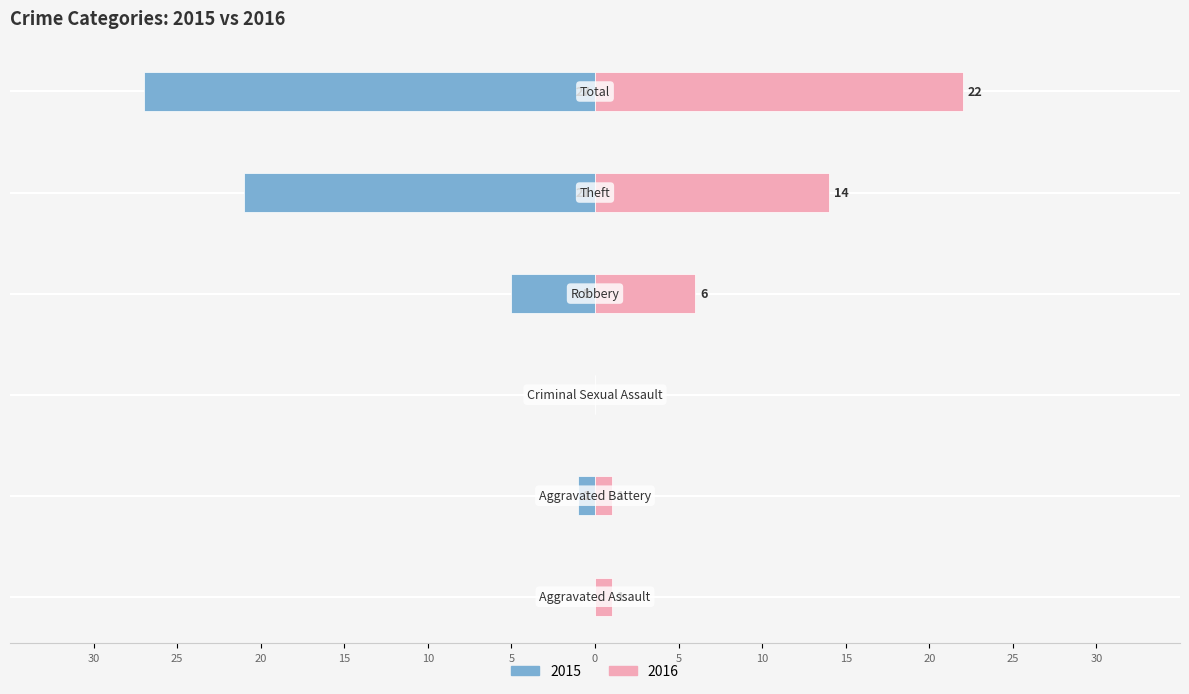

What is the difference between the maximum and minimum values in the Left series?

27